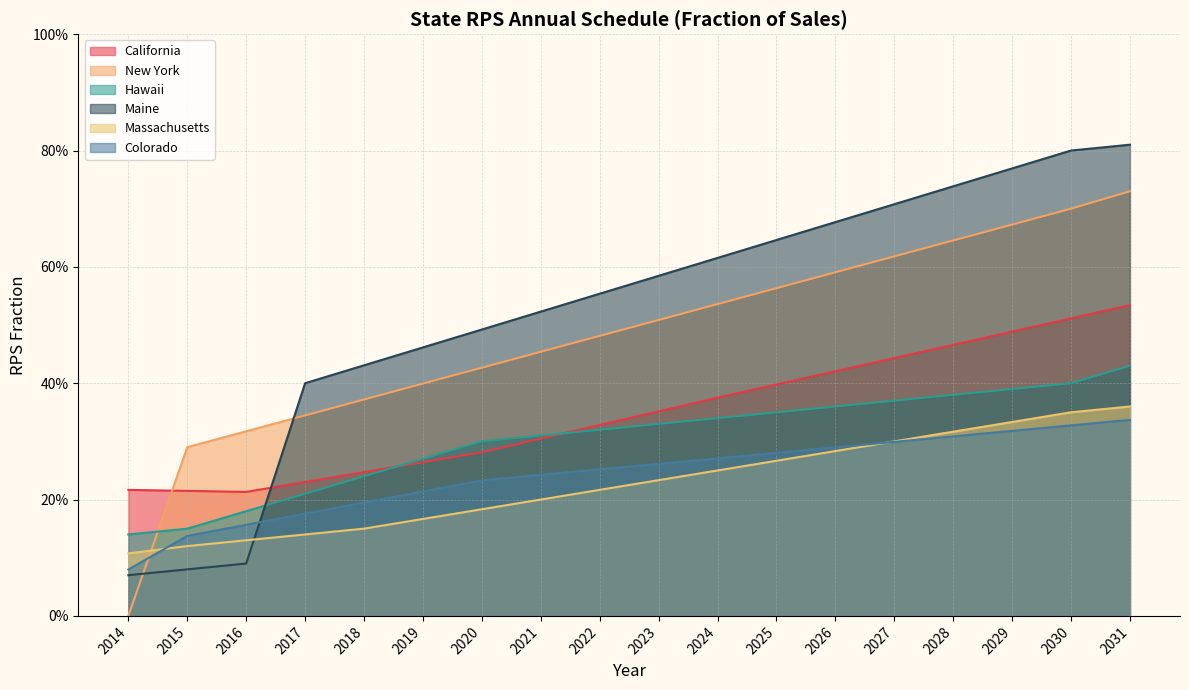

True or false: California and Massachusetts cross at least once.

False